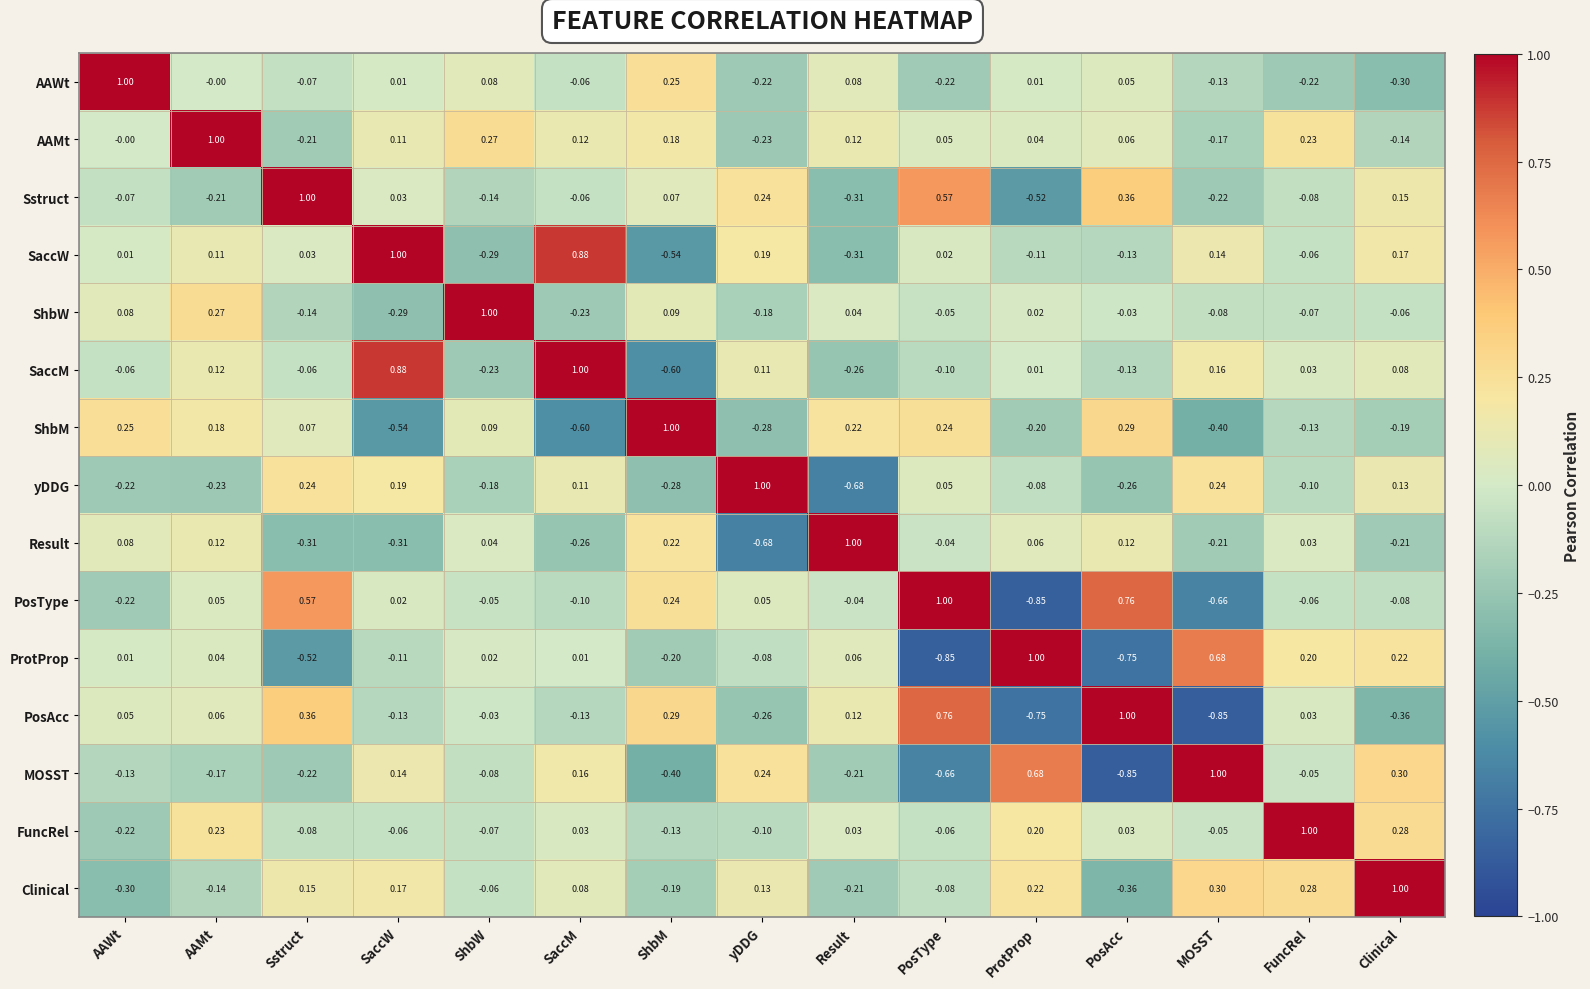

At which label does MOSST reach its minimum?

PosAcc